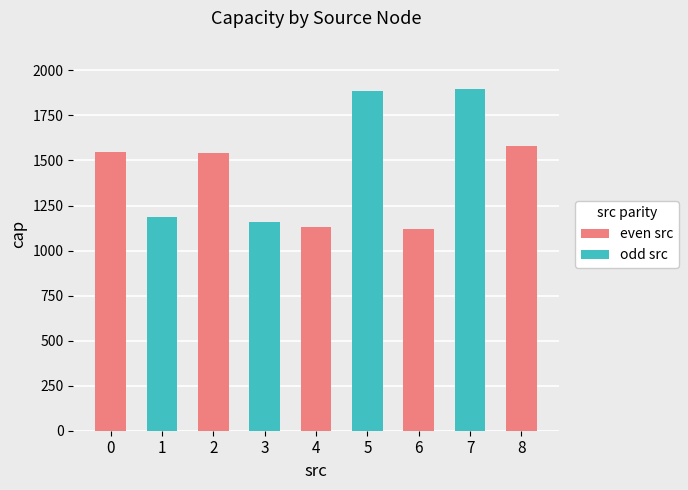

How many data points are less than 1543?

4